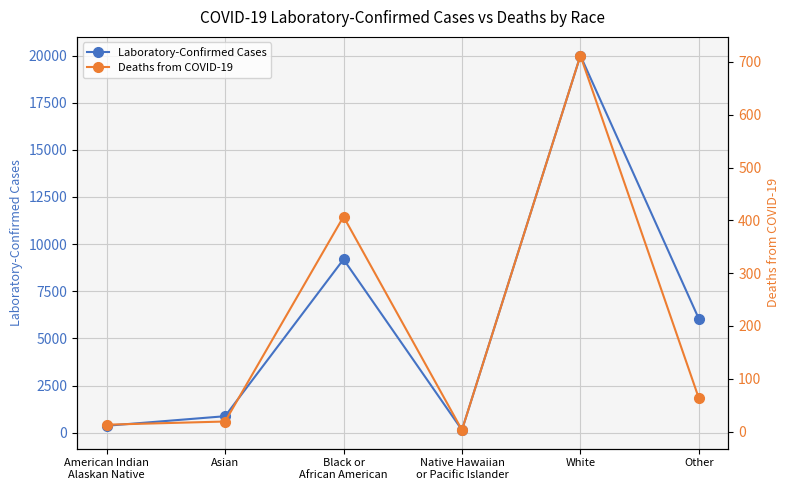

What is the average value of the Laboratory-Confirmed Cases series?

6104